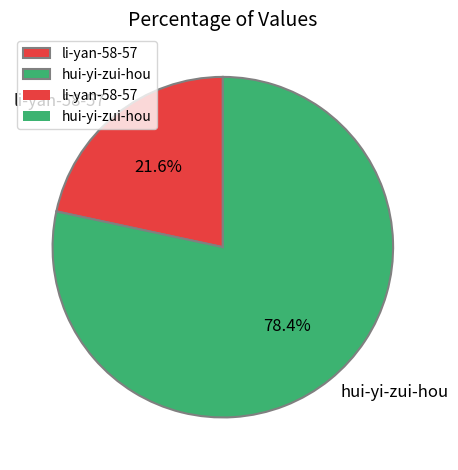

Between li-yan-58-57 and hui-yi-zui-hou, which is larger?

hui-yi-zui-hou